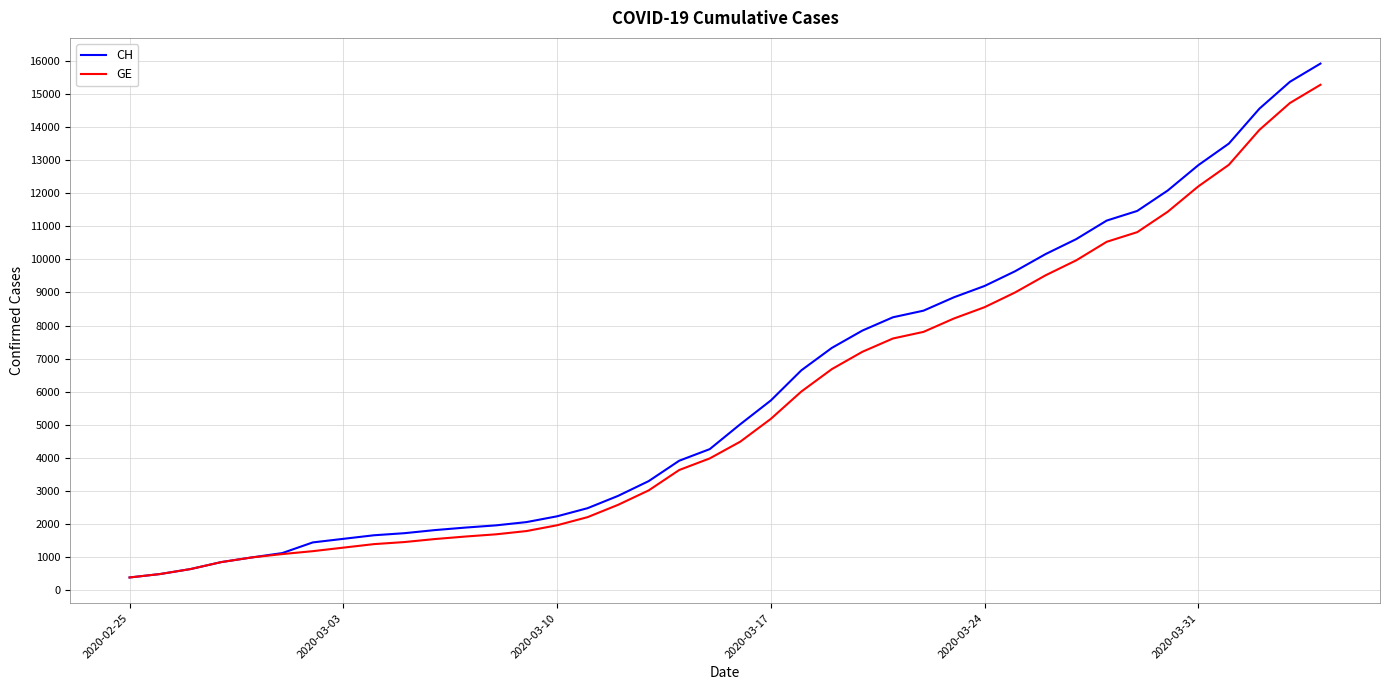

What is the sum of all CH values?

242133